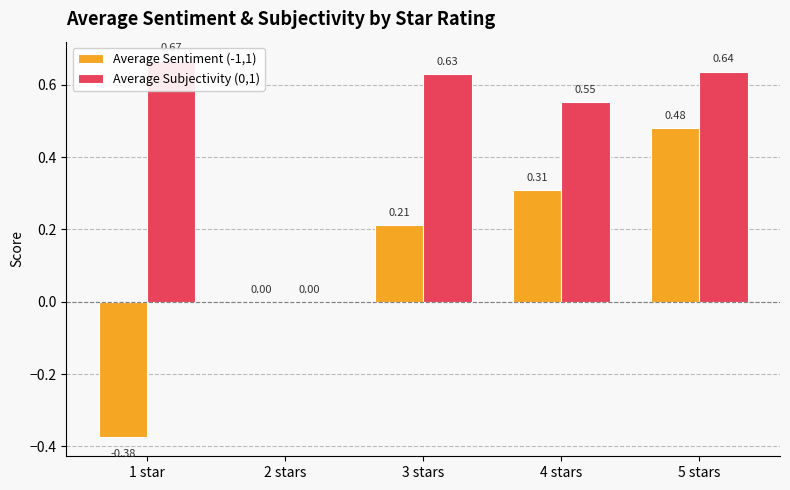

At which category does the chart reach its minimum across all series?

1 star